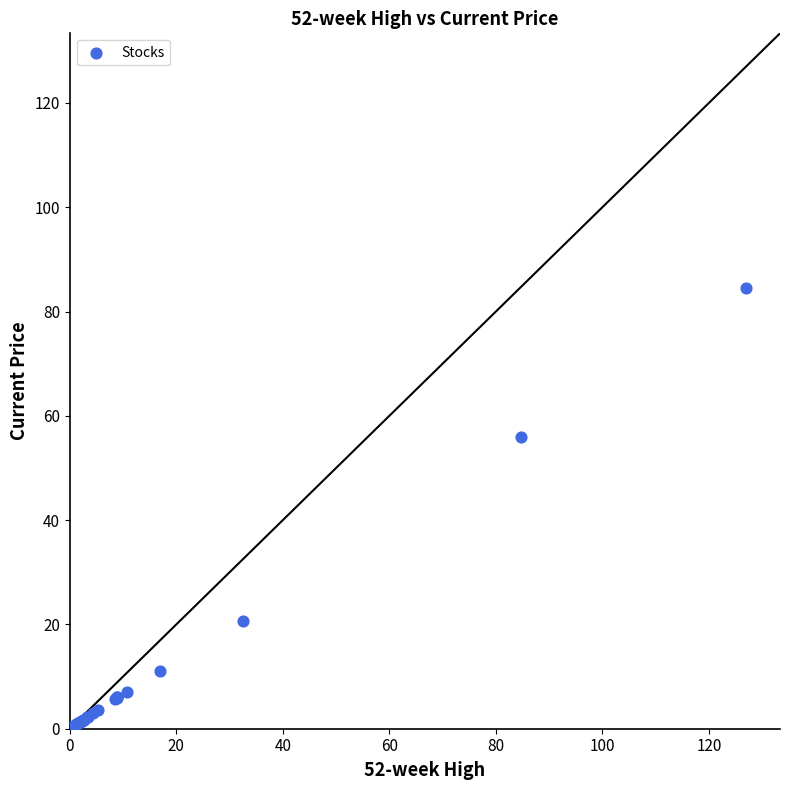

What Y value in the scatter plot is closest to 42?

56.0